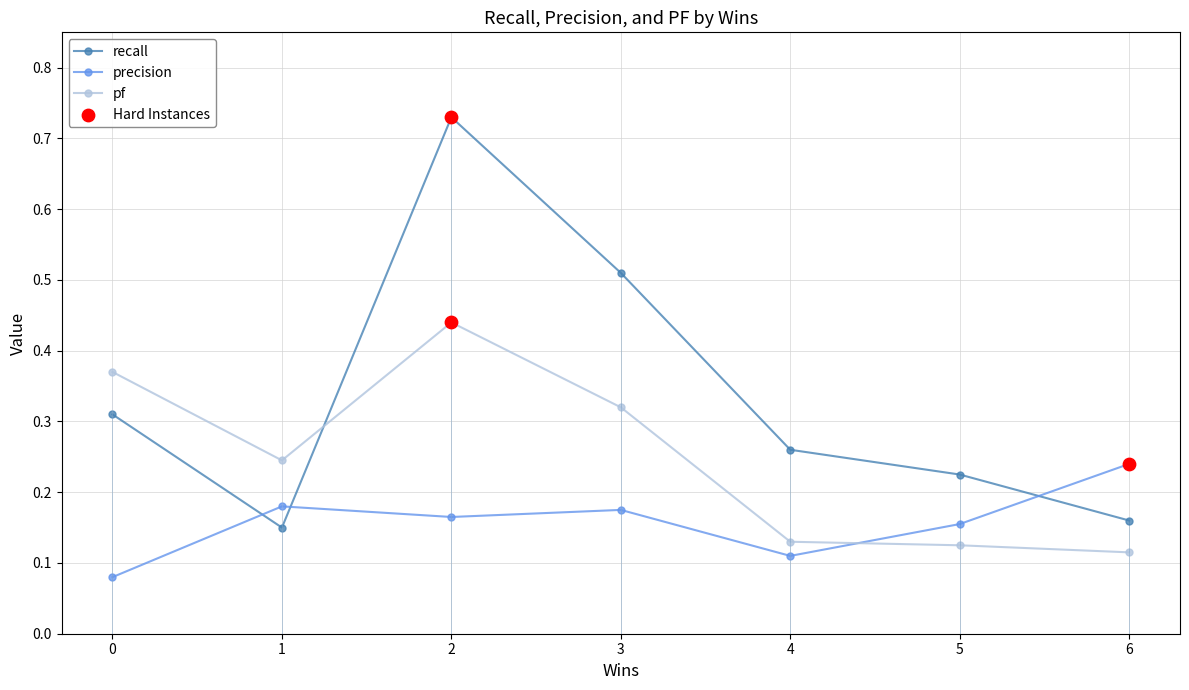

What is the total value across all series at 0?

0.8